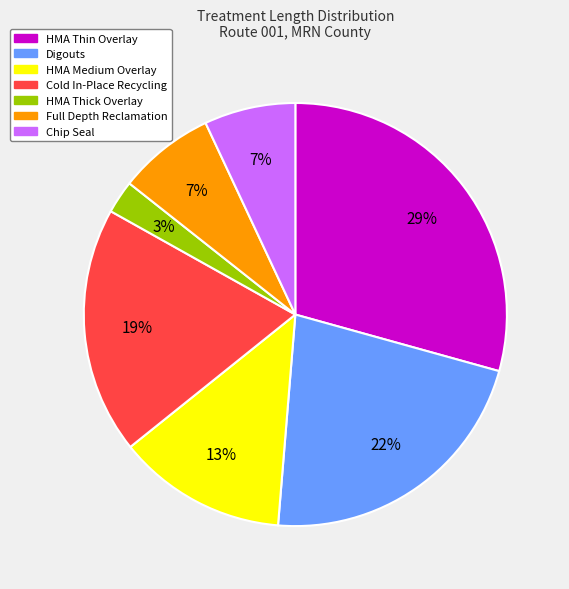

To the nearest percent, what is the average slice percentage?

14%